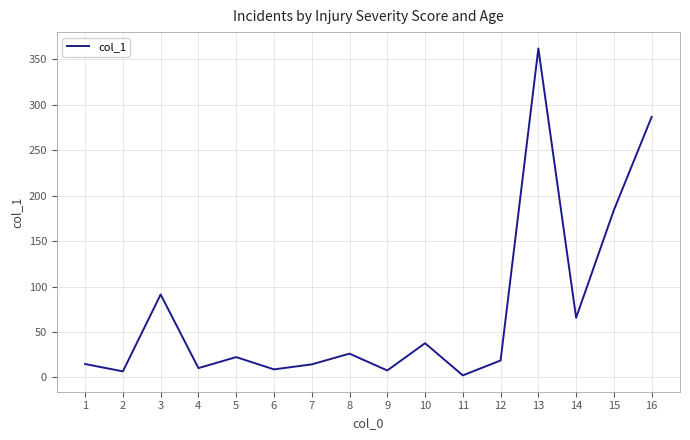

True or false: the data shows 286.7 at 16.

True